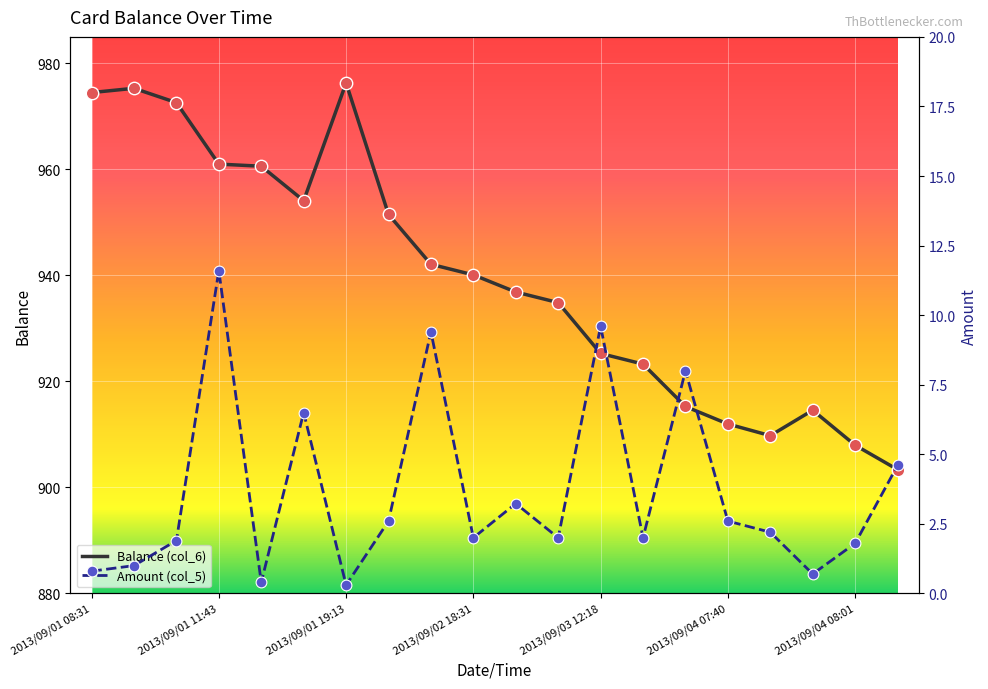

At which category is the sum across all series the highest?

2013/09/01 19:13